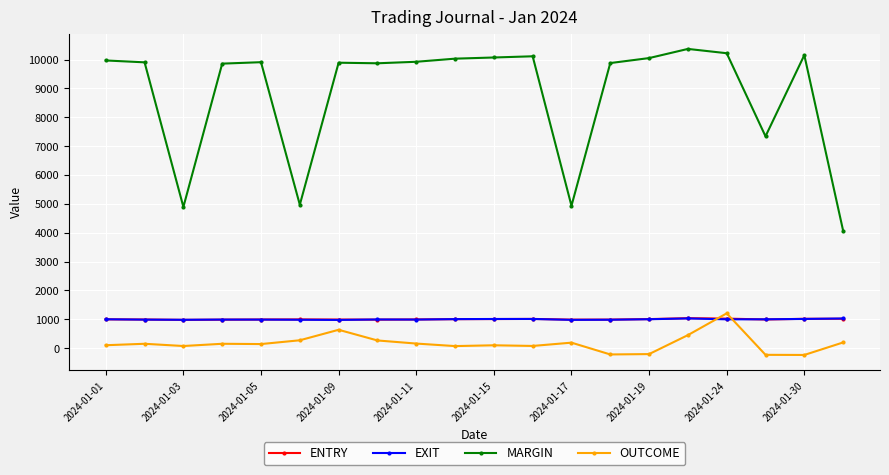

What is the smallest value displayed?

-237.5